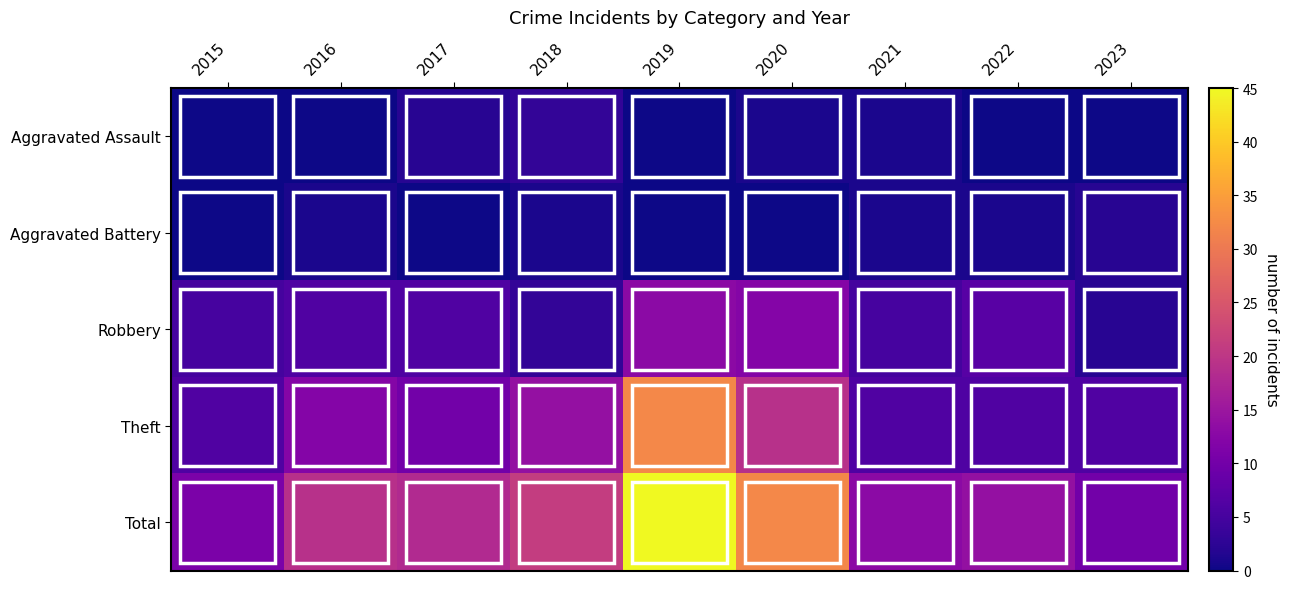

Which series has the widest spread of values?

Total